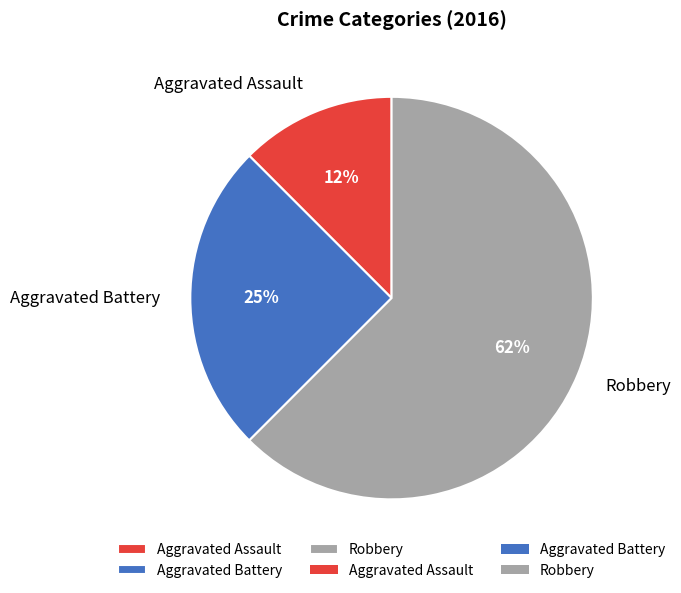

How many slices are in this pie chart?

3